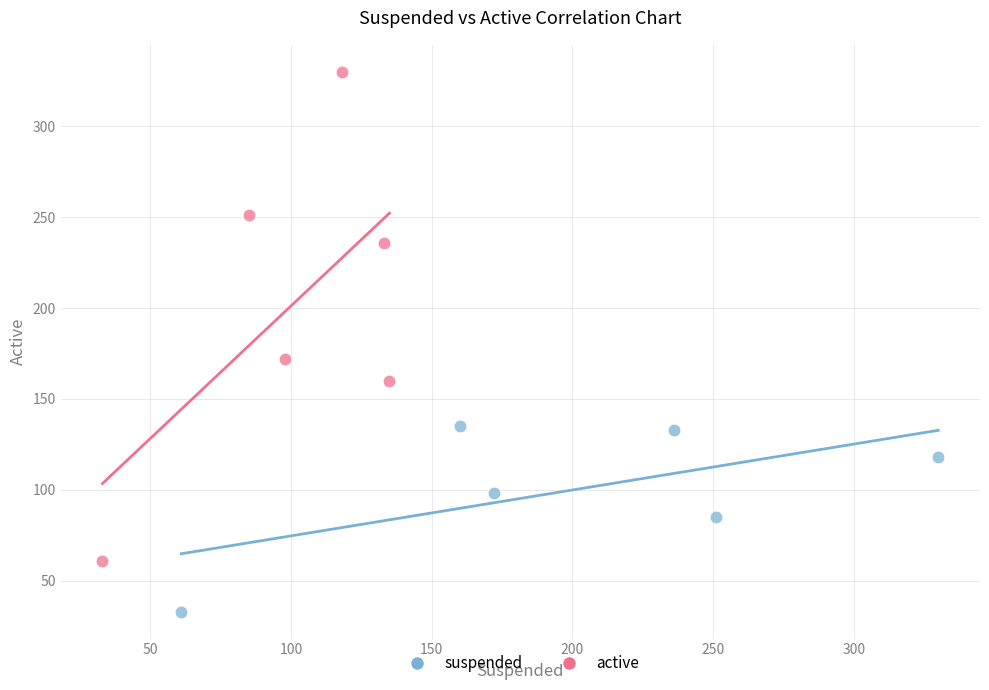

Which series has the largest Y range (max minus min)?

active